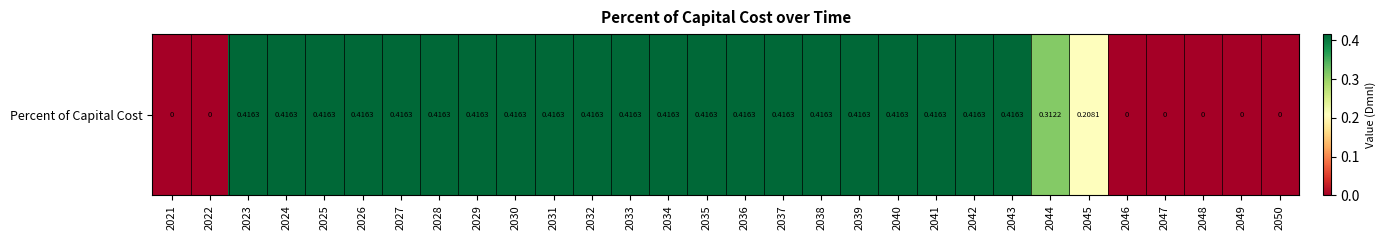

How many data points are above 0?

23